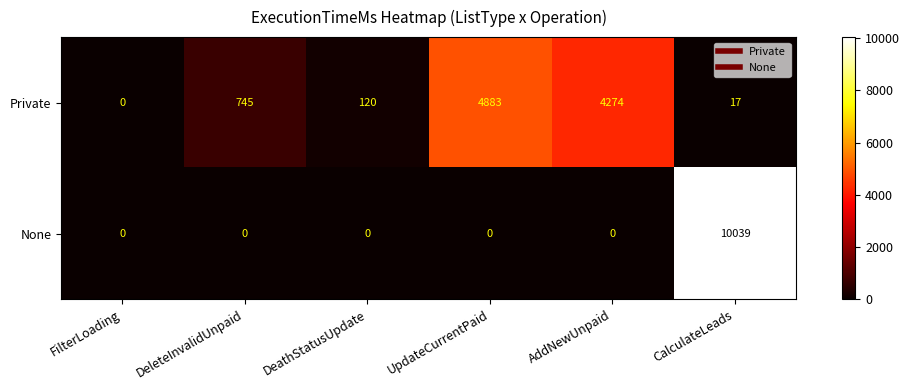

What is the difference between the highest and lowest values at AddNewUnpaid?

4274